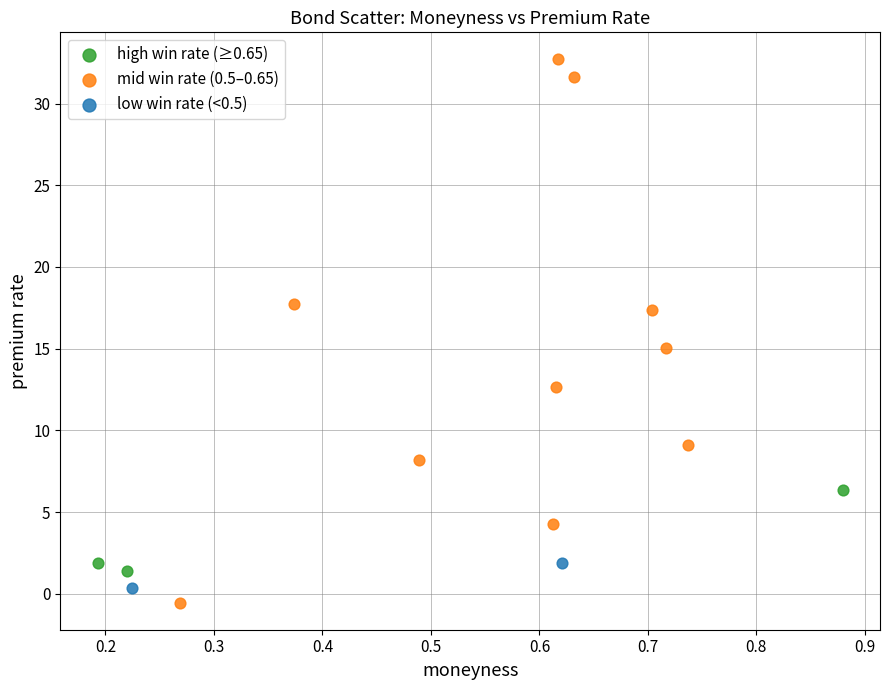

What are all the series names shown in the legend?

high win rate (≥0.65), mid win rate (0.5–0.65), low win rate (<0.5)